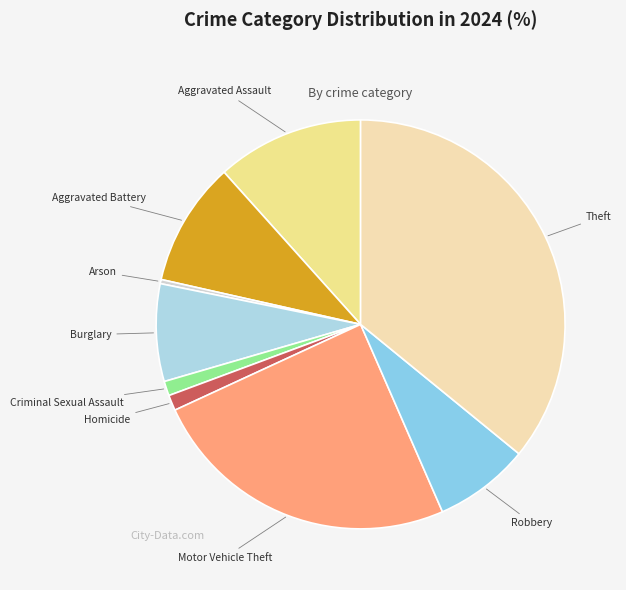

How many segments does this pie chart have?

9